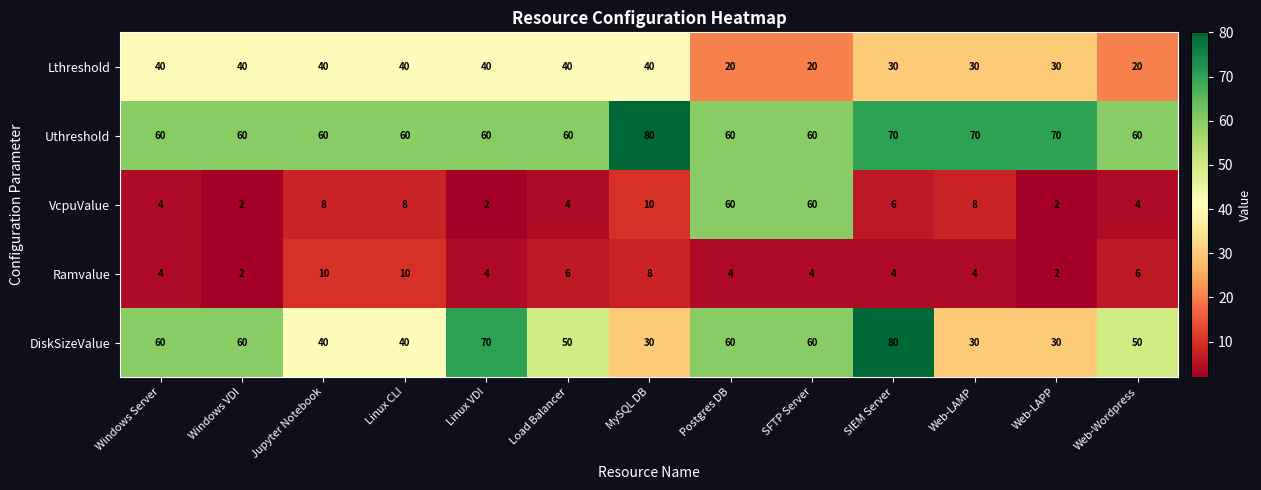

At how many categories does at least one series exceed 56?

13